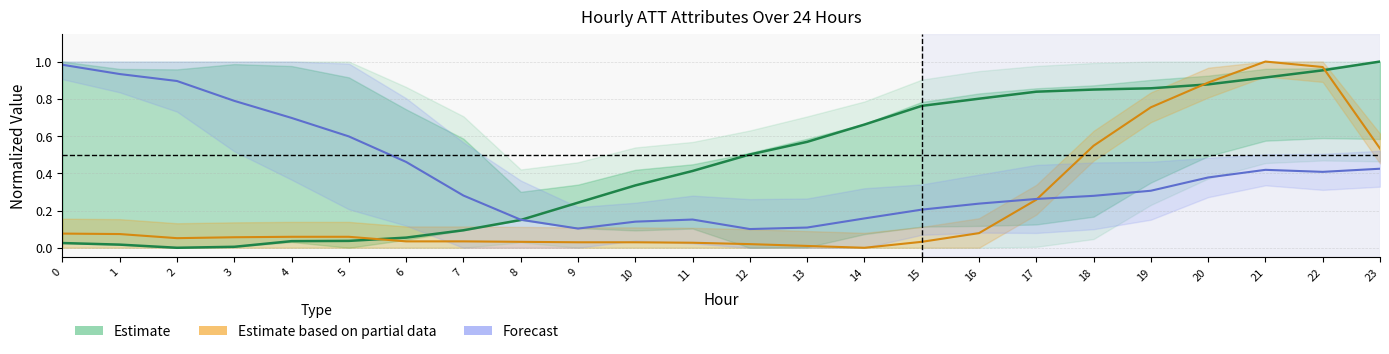

Reading left to right, list all the values displayed in this chart.

Estimate: 0=0.0	1=0.0	2=0.0	3=0.0	4=0.0	5=0.0	6=0.1	7=0.1	8=0.1	9=0.2	10=0.3	11=0.4	12=0.5	13=0.6	14=0.7	15=0.8	16=0.8	17=0.8	18=0.8	19=0.9	20=0.9	21=0.9	22=1.0	23=1.0
Estimate based on partial data: 0=0.1	1=0.1	2=0.1	3=0.1	4=0.1	5=0.1	6=0.0	7=0.0	8=0.0	9=0.0	10=0.0	11=0.0	12=0.0	13=0.0	14=0.0	15=0.0	16=0.1	17=0.3	18=0.5	19=0.8	20=0.9	21=1.0	22=1.0	23=0.5
Forecast: 0=1.0	1=0.9	2=0.9	3=0.8	4=0.7	5=0.6	6=0.5	7=0.3	8=0.2	9=0.1	10=0.1	11=0.2	12=0.1	13=0.1	14=0.2	15=0.2	16=0.2	17=0.3	18=0.3	19=0.3	20=0.4	21=0.4	22=0.4	23=0.4